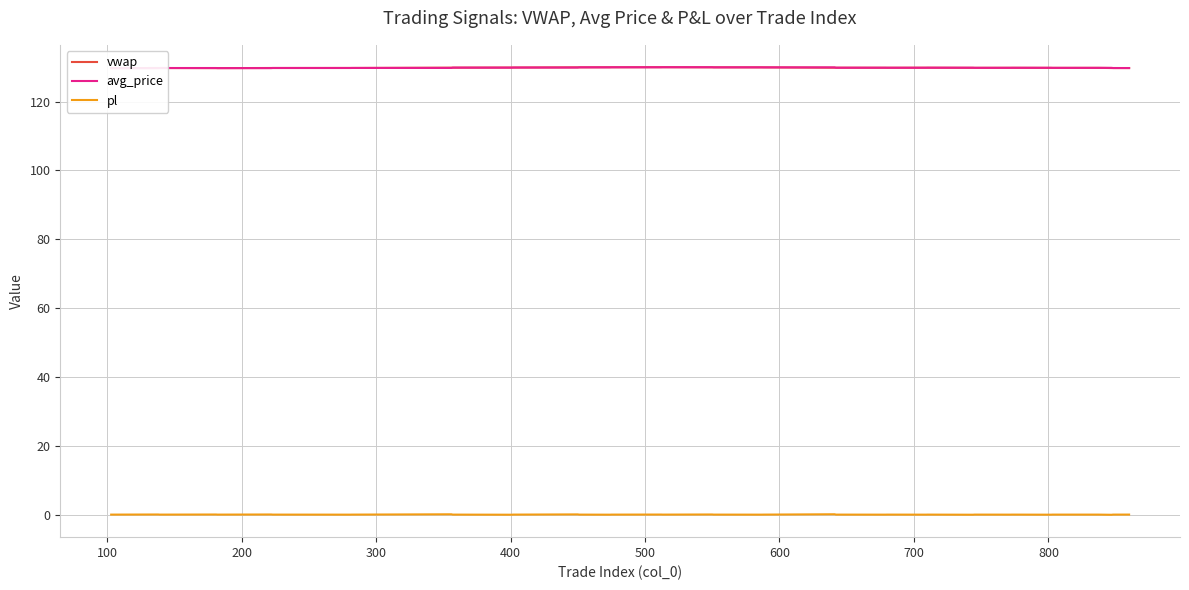

What is the spread (max minus min) of values at 30?

129.8